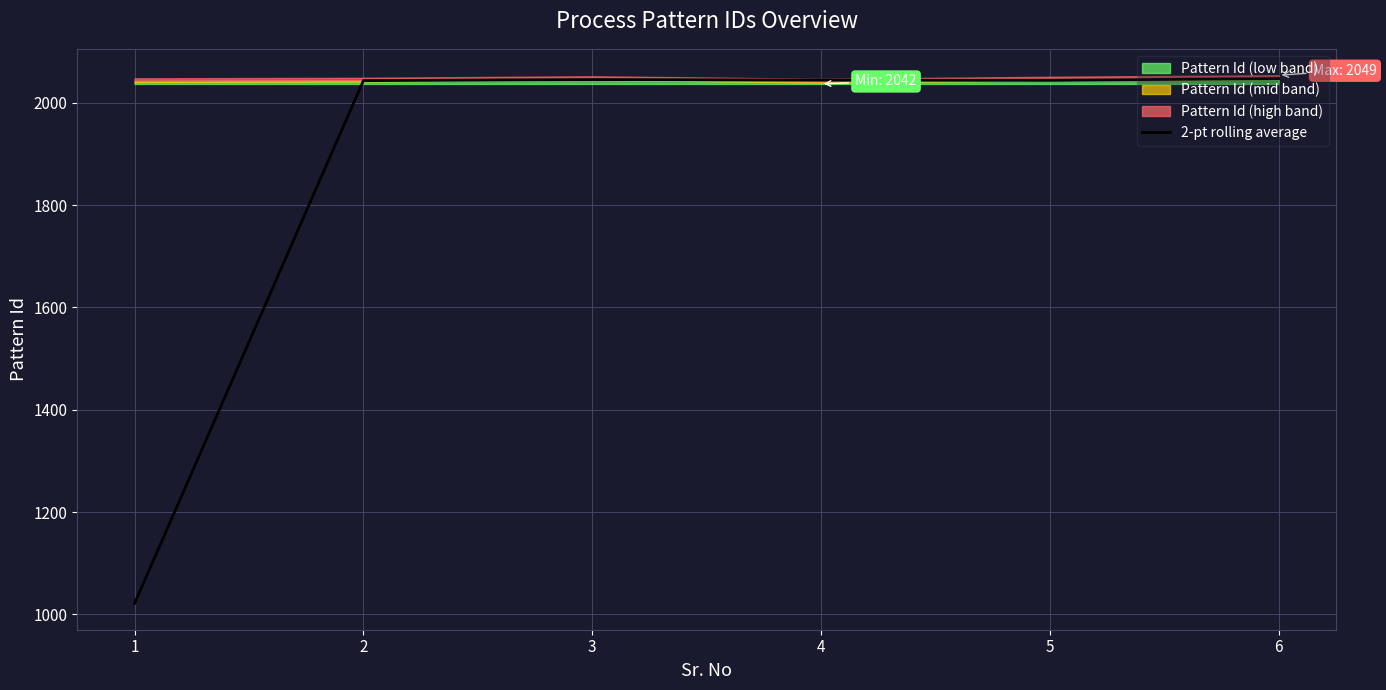

The chart shows a value of 2047.5 at 6. True or false?

True